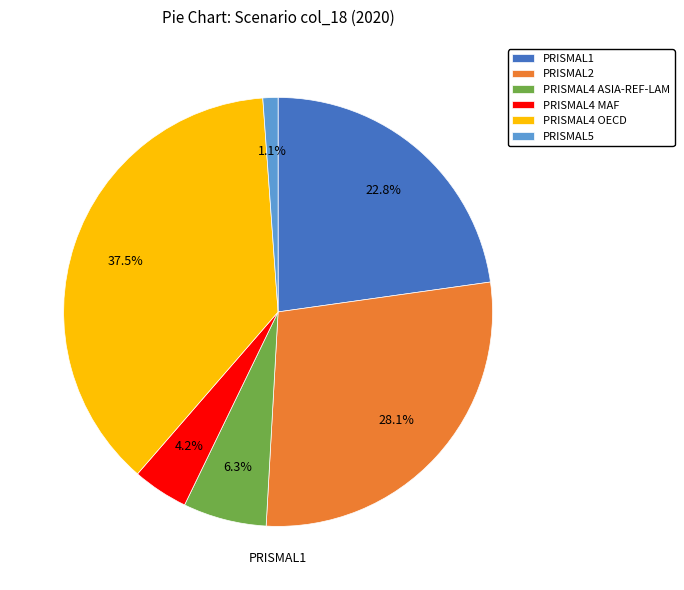

Does any single category account for the majority?

No